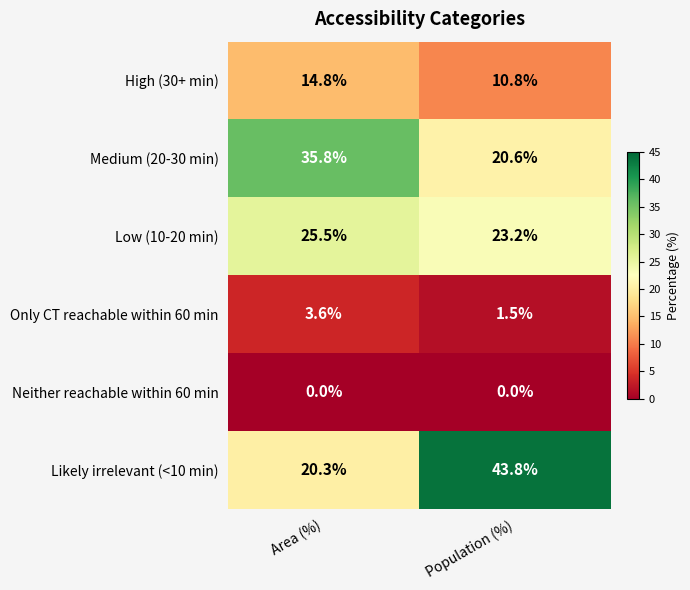

Is it true that Likely irrelevant (<10 min) equals 43.8 at Population (%)?

True